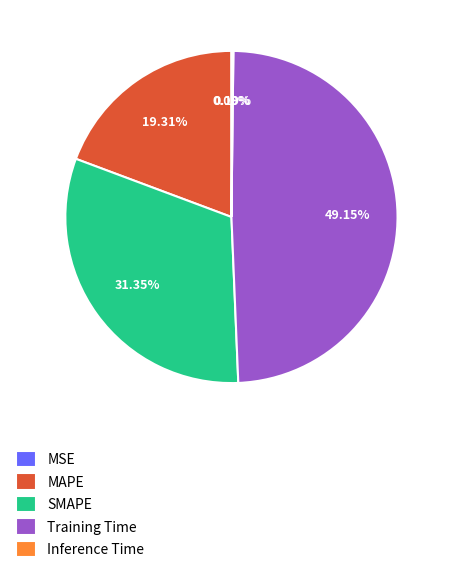

Which category has the biggest portion of the pie?

Training Time